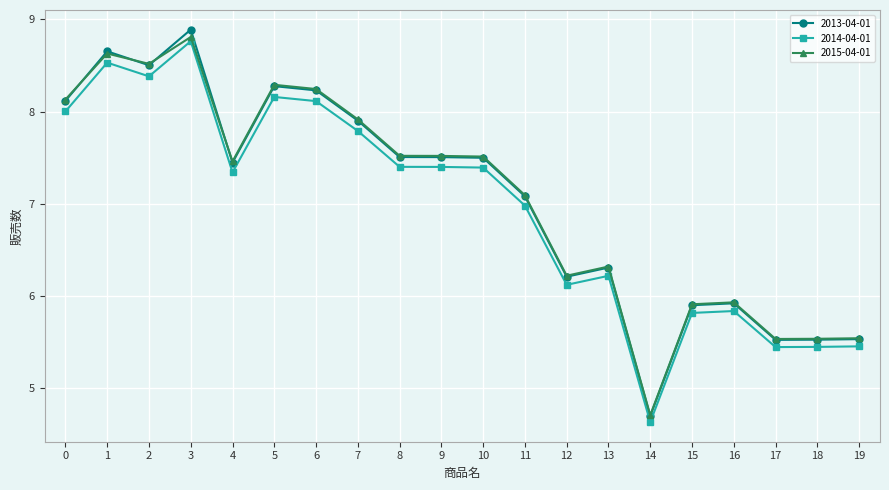

At which label does 2013-04-01 reach its minimum?

14